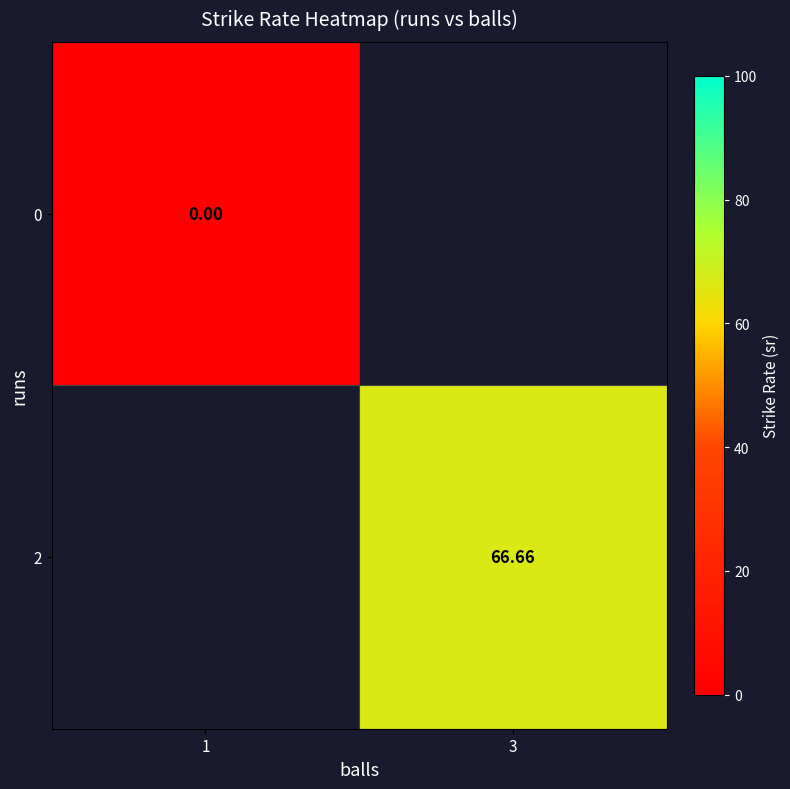

How many series are shown in this chart?

2